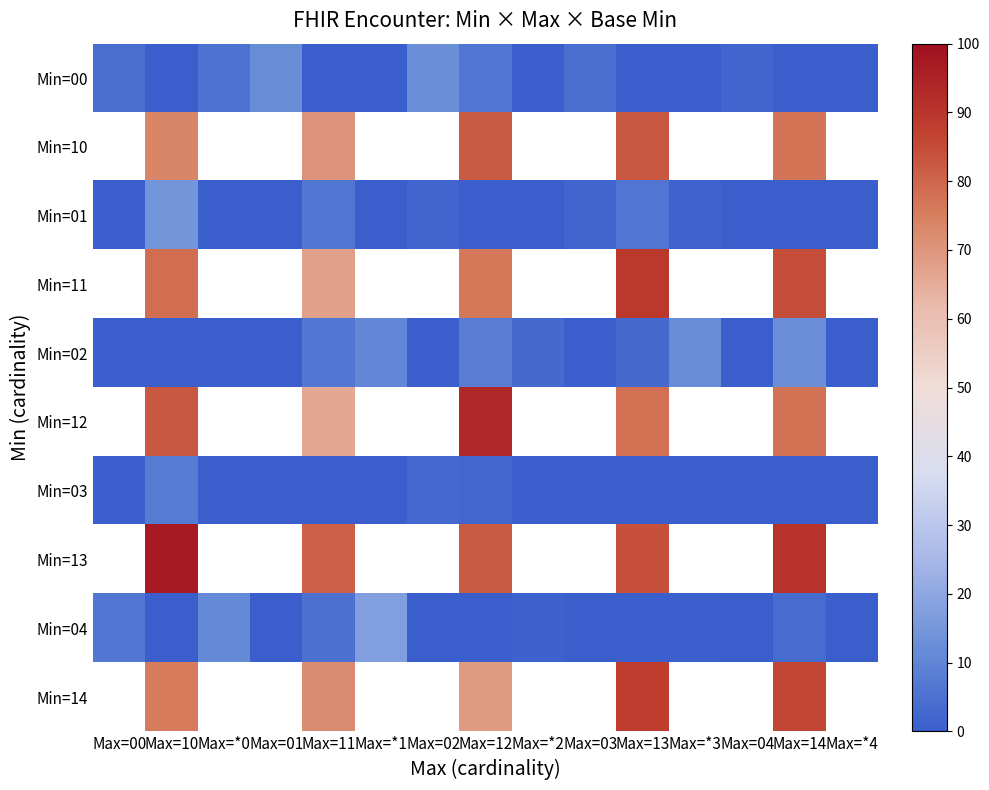

What is the sum of all Min=00 values?

46.4